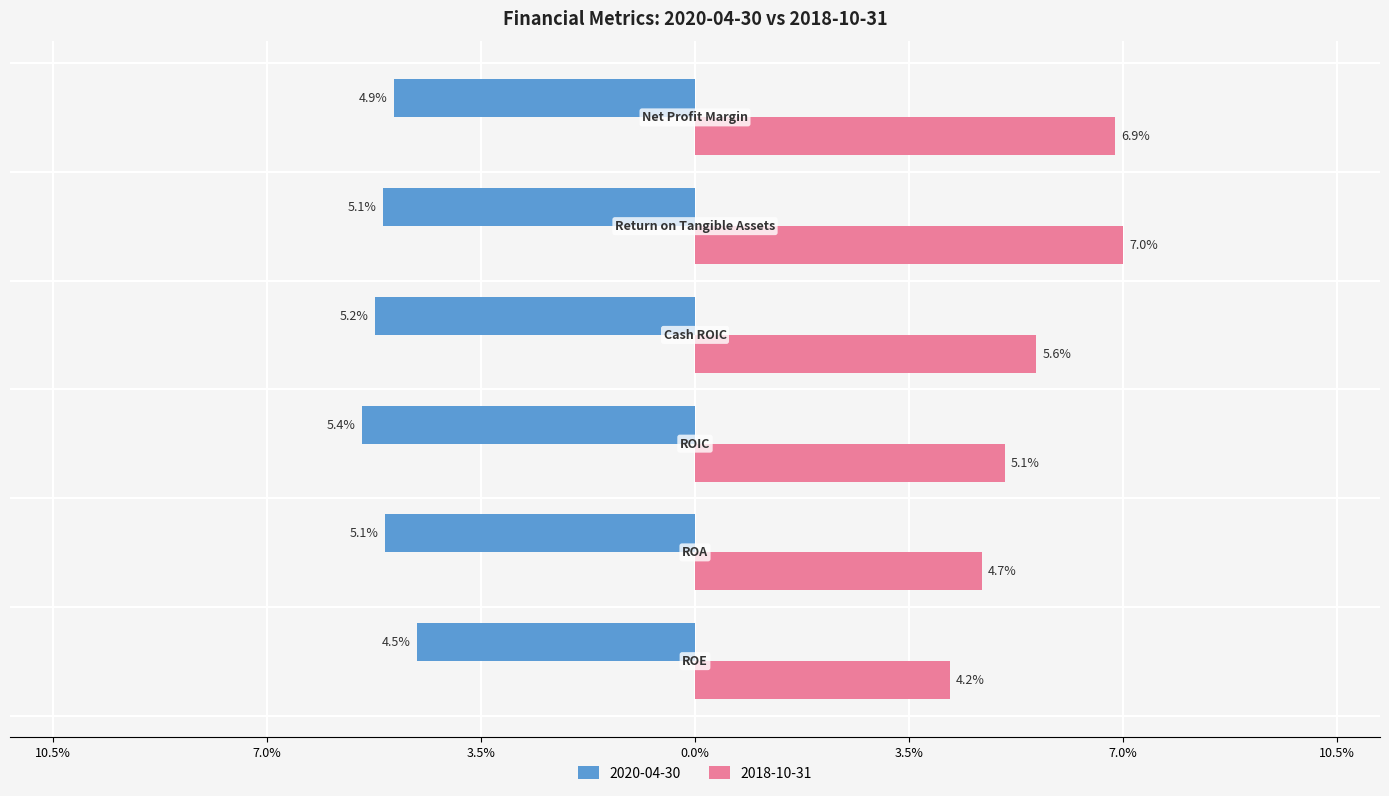

What are all the series names shown in the legend?

2020-04-30, 2018-10-31